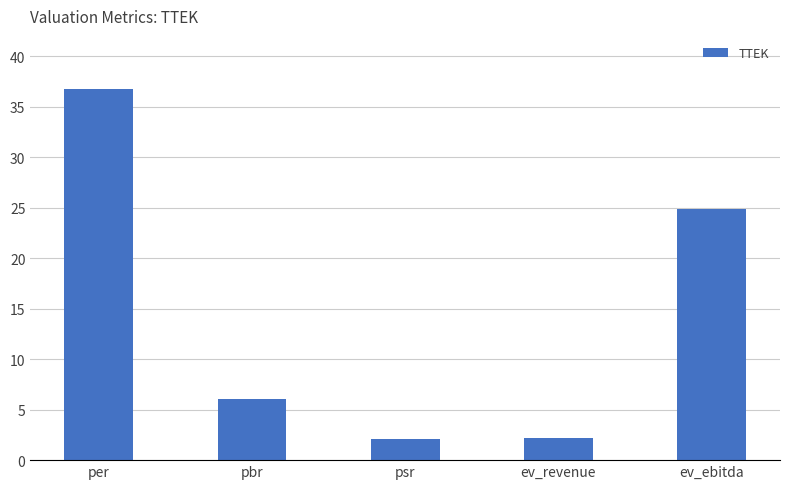

What is the label of the 5th bar from the left?

ev_ebitda